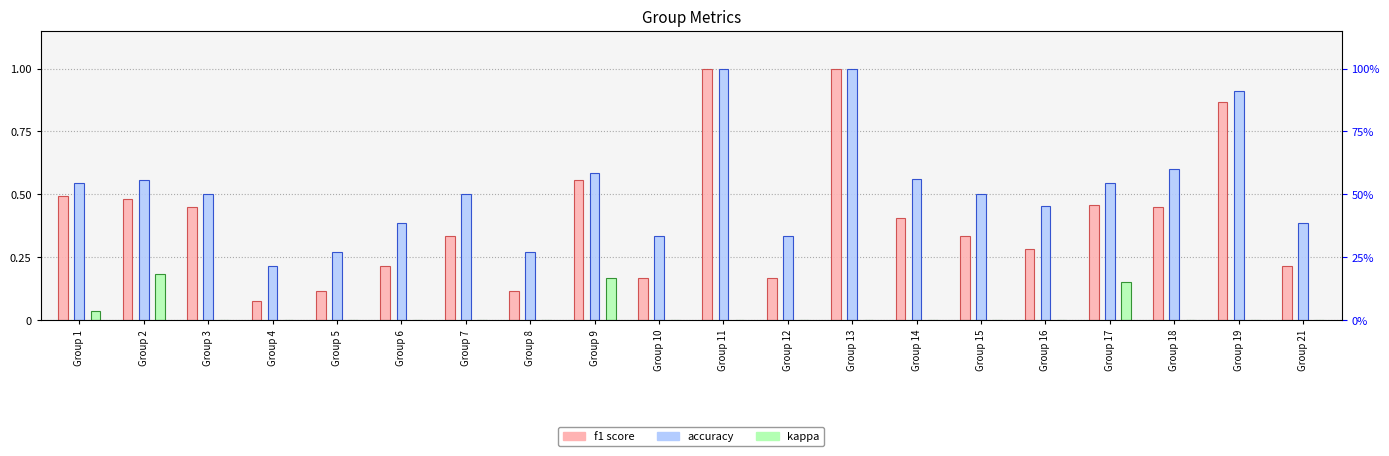

What is the average value of the f1 series?

0.4